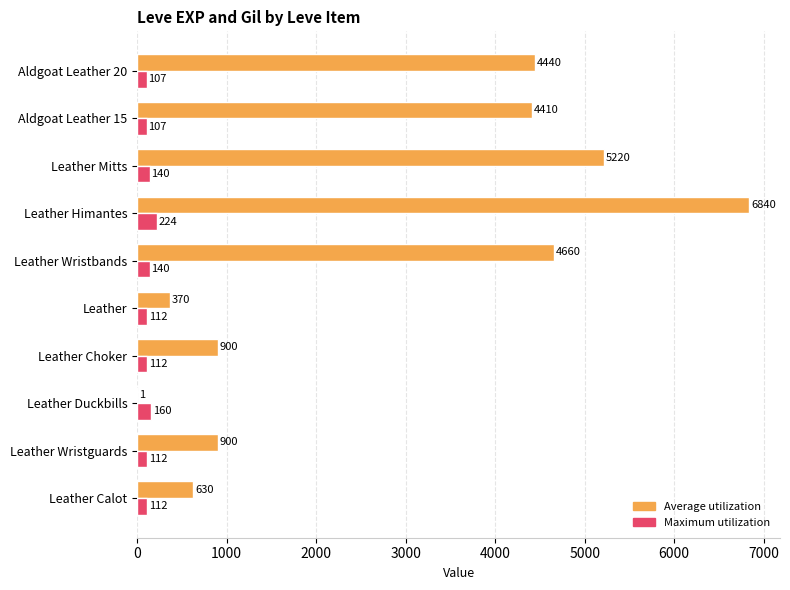

At which category is the sum across all series the highest?

Leather Himantes